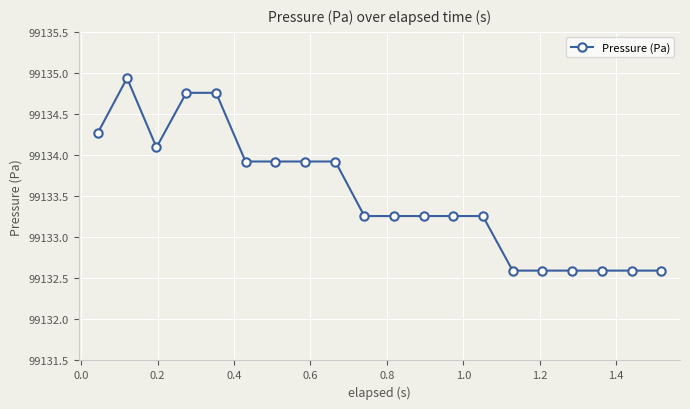

What is the average value?

99133.5